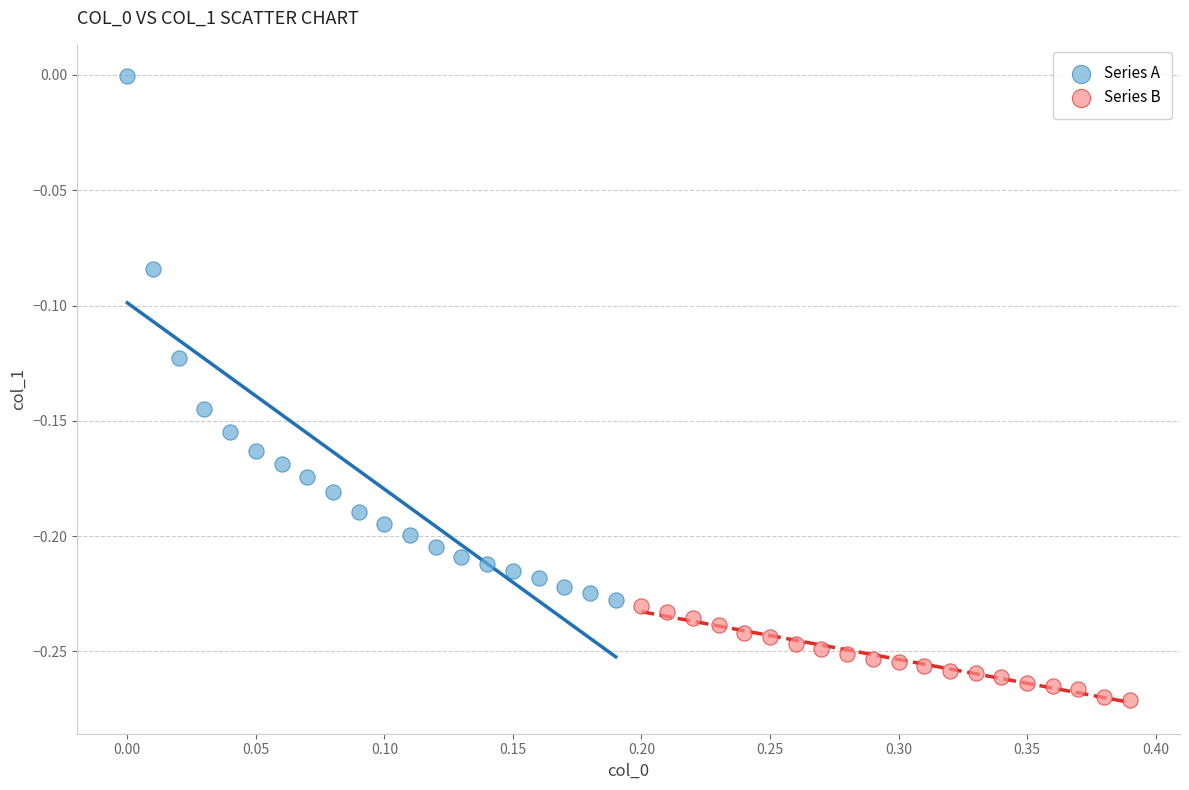

Which series contains the lowest Y value?

Series B